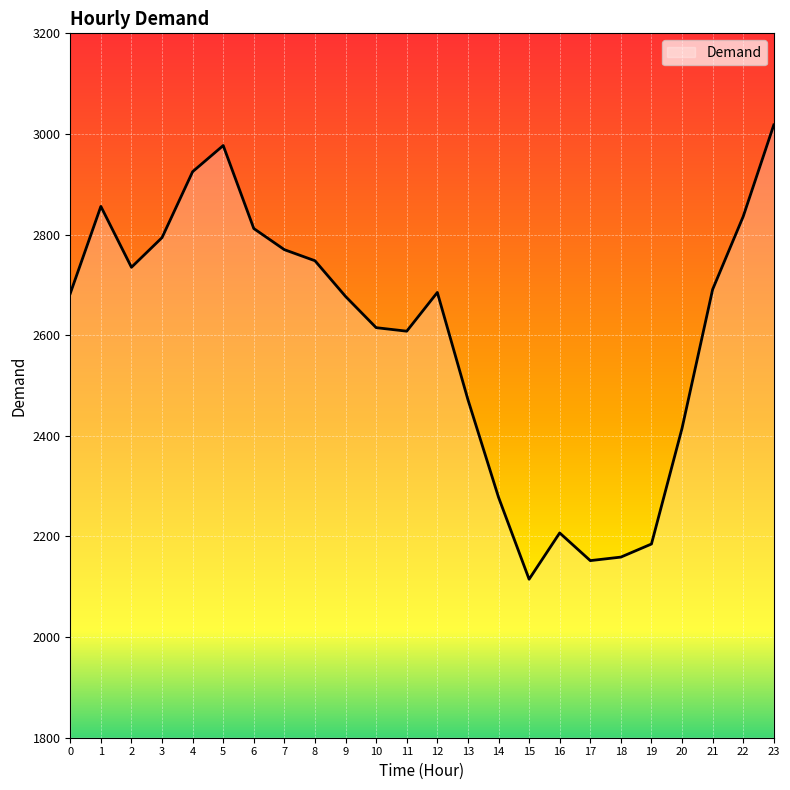

The chart shows a value of 2748 at 8. True or false?

True